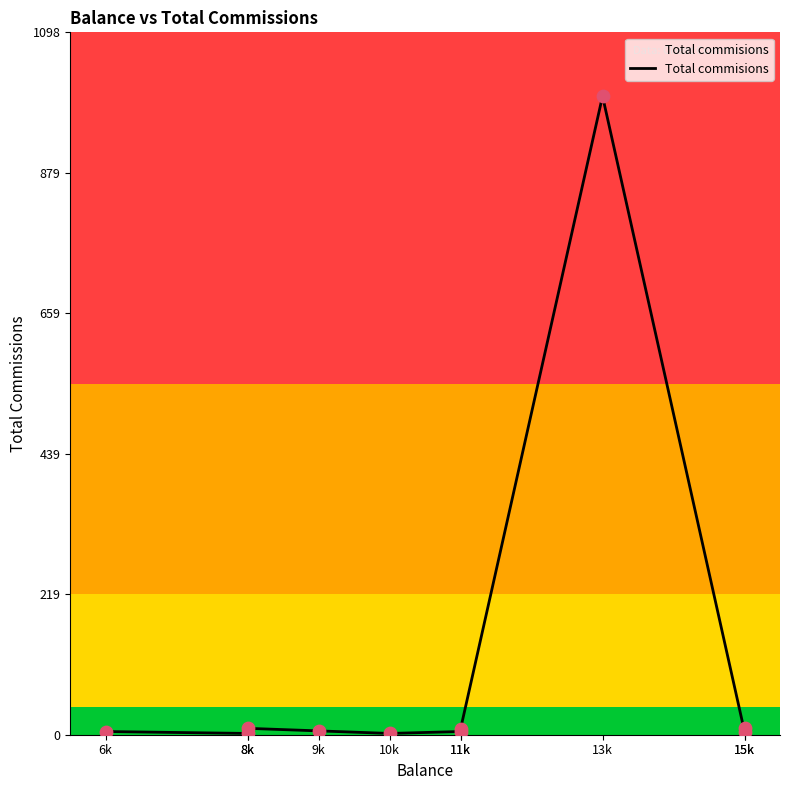

What is the ratio of the value at 10k to the value at 6k?

0.4